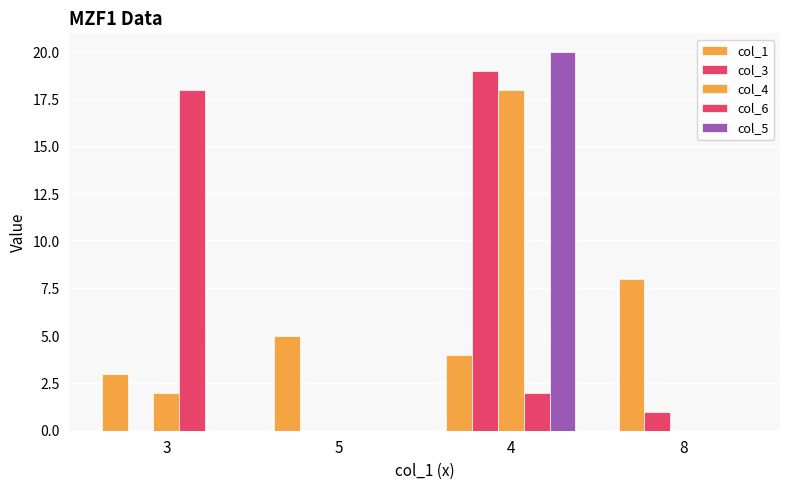

How many series are shown in this chart?

5